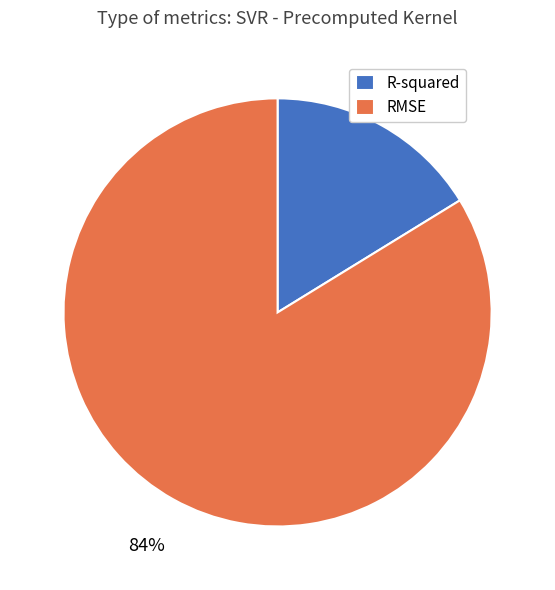

To the nearest percent, what is the average slice percentage?

50%